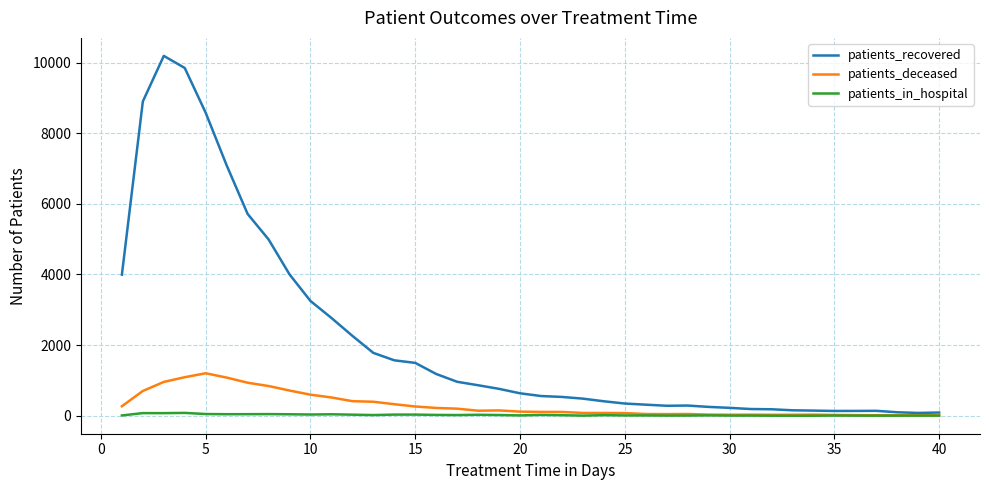

How many lines are shown in the chart?

3